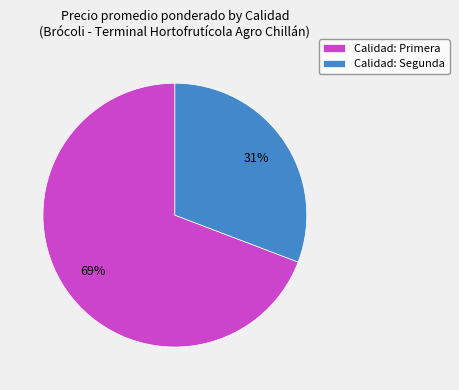

Does any single category account for the majority?

Yes